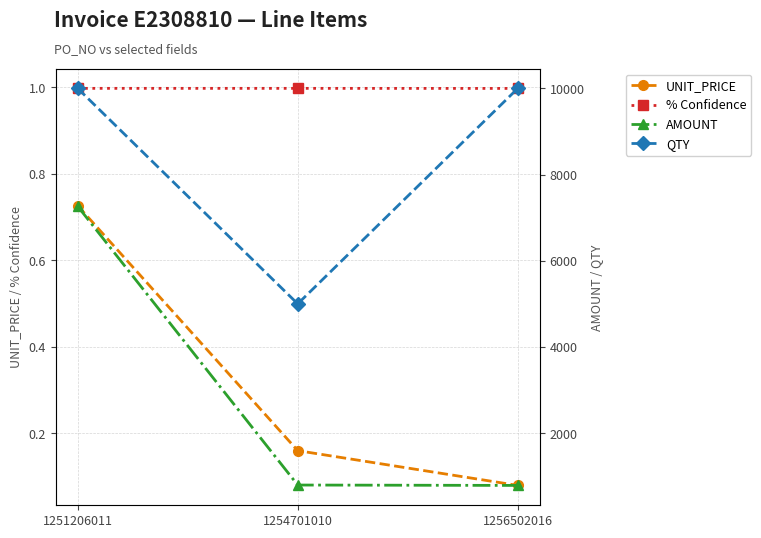

Between 1251206011 and 1254701010, which is larger?

1251206011